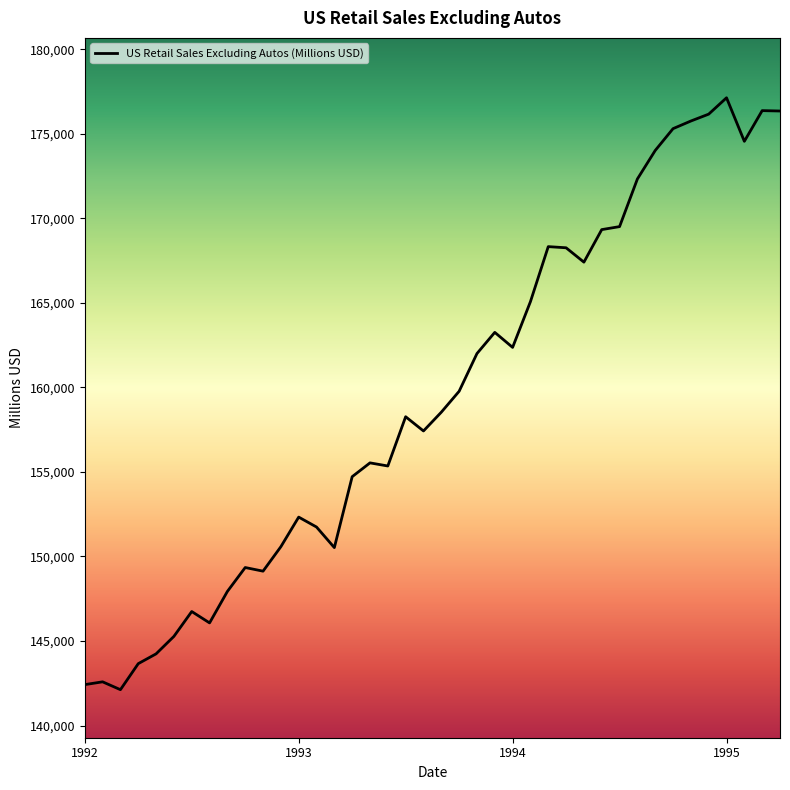

What is the difference between the maximum and second lowest values?

34717